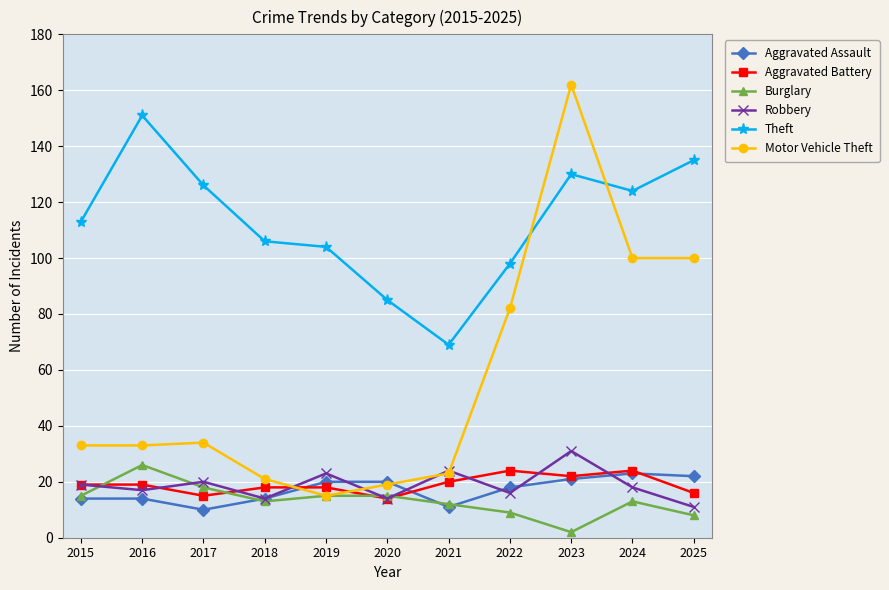

True or false: Theft has more than 0 interior local peaks.

True